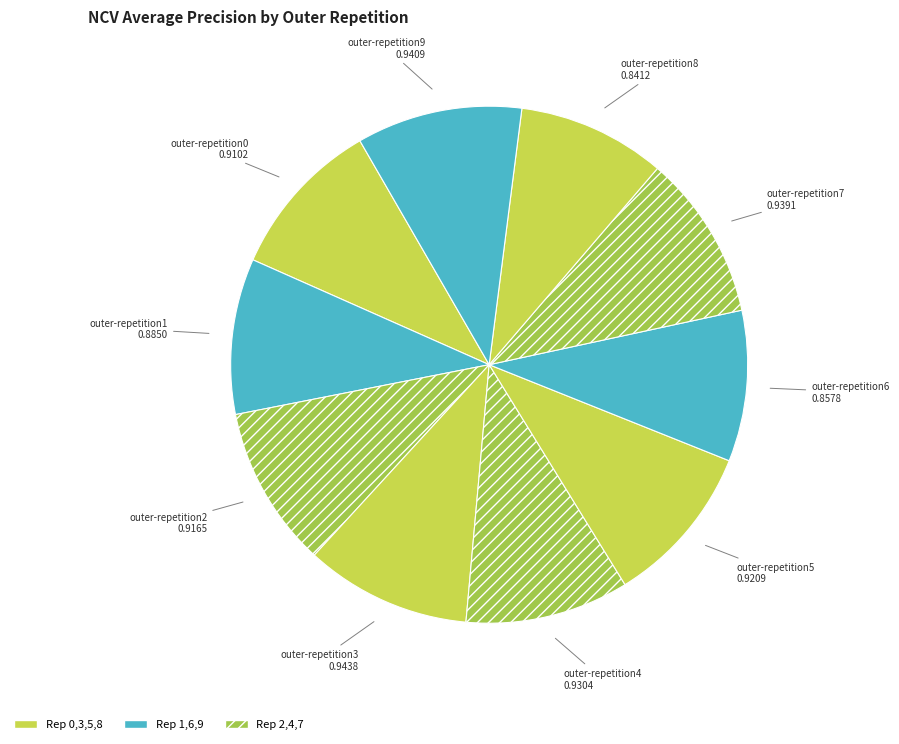

Is outer-repetition0 the majority of the pie?

No